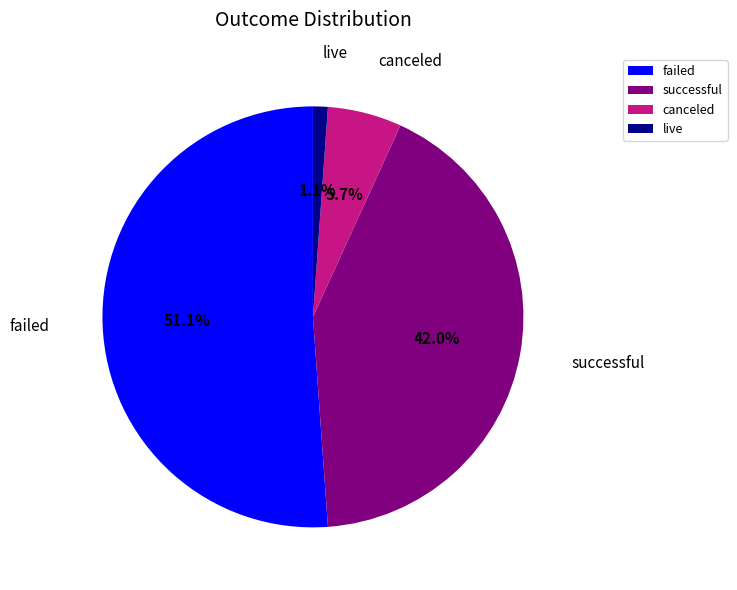

Rank the categories by value from highest to lowest.

failed, successful, canceled, live